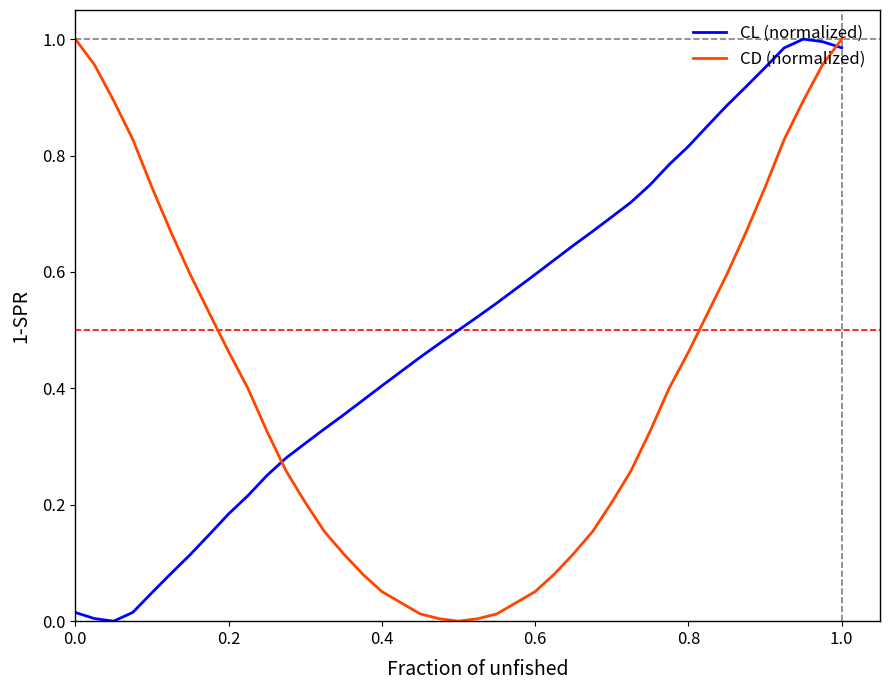

How many interior local peaks does the CL (normalized) series have?

1